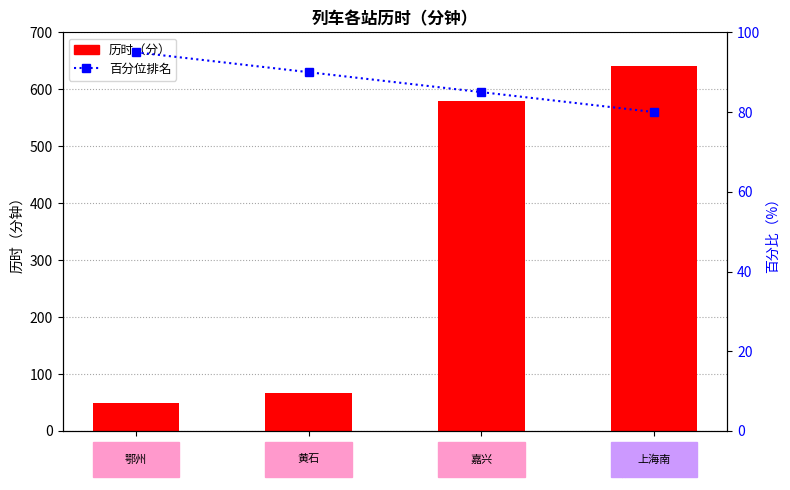

How many data points in 历时（分） are above 580?

1